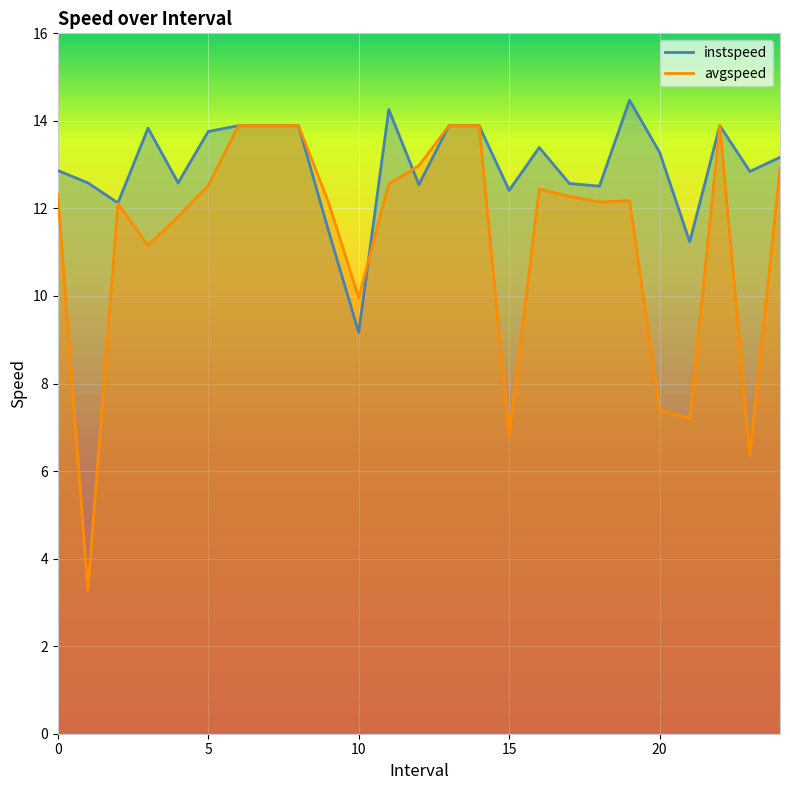

Reading right to left, list all the values displayed in this chart.

instspeed: 24.0=13.2	23.0=12.8	22.0=13.9	21.0=11.2	20.0=13.3	19.0=14.5	18.0=12.5	17.0=12.6	16.0=13.4	15.0=12.4	14.0=13.9	13.0=13.9	12.0=12.5	11.0=14.3	10.0=9.2	9.0=11.5	8.0=13.9	7.0=13.9	6.0=13.9	5.0=13.8	4.0=12.6	3.0=13.8	2.0=12.1	1.0=12.6	0.0=12.9
avgspeed: 24.0=12.9	23.0=6.4	22.0=13.9	21.0=7.2	20.0=7.4	19.0=12.2	18.0=12.1	17.0=12.3	16.0=12.4	15.0=6.8	14.0=13.9	13.0=13.9	12.0=13.0	11.0=12.6	10.0=10.0	9.0=12.1	8.0=13.9	7.0=13.9	6.0=13.9	5.0=12.5	4.0=11.8	3.0=11.2	2.0=12.1	1.0=3.3	0.0=12.3